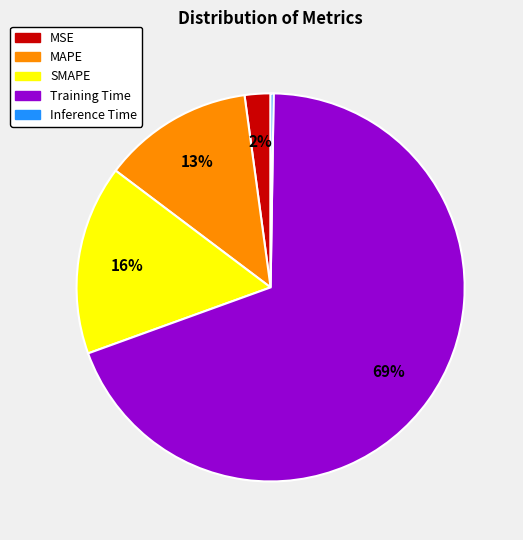

Combined, do Training Time and MSE account for over 50%?

Yes